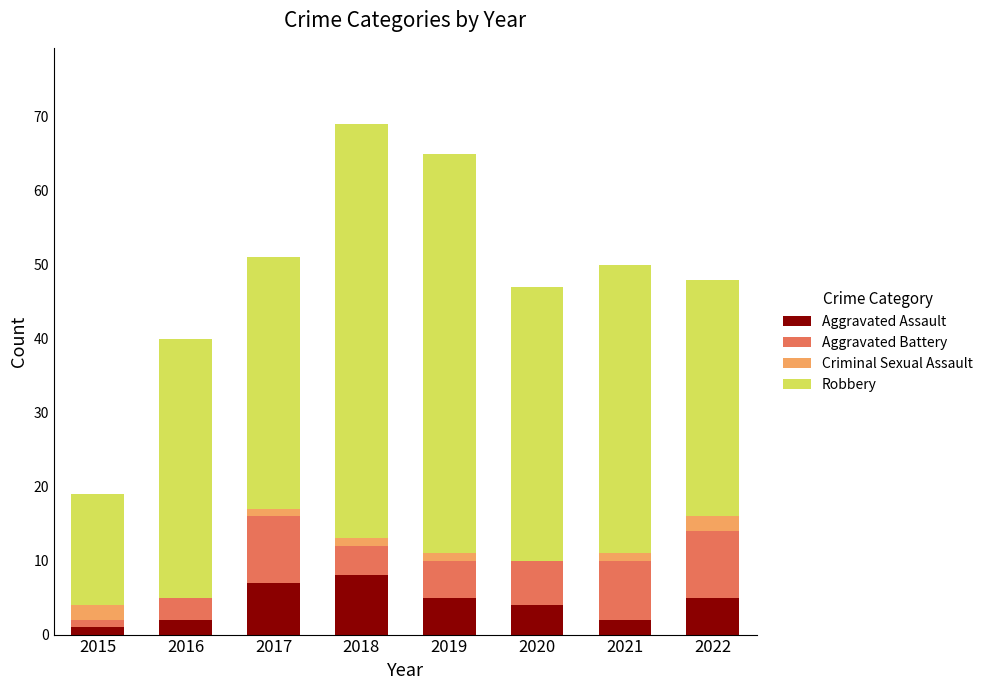

What value does the Aggravated Assault series have at 2020?

4